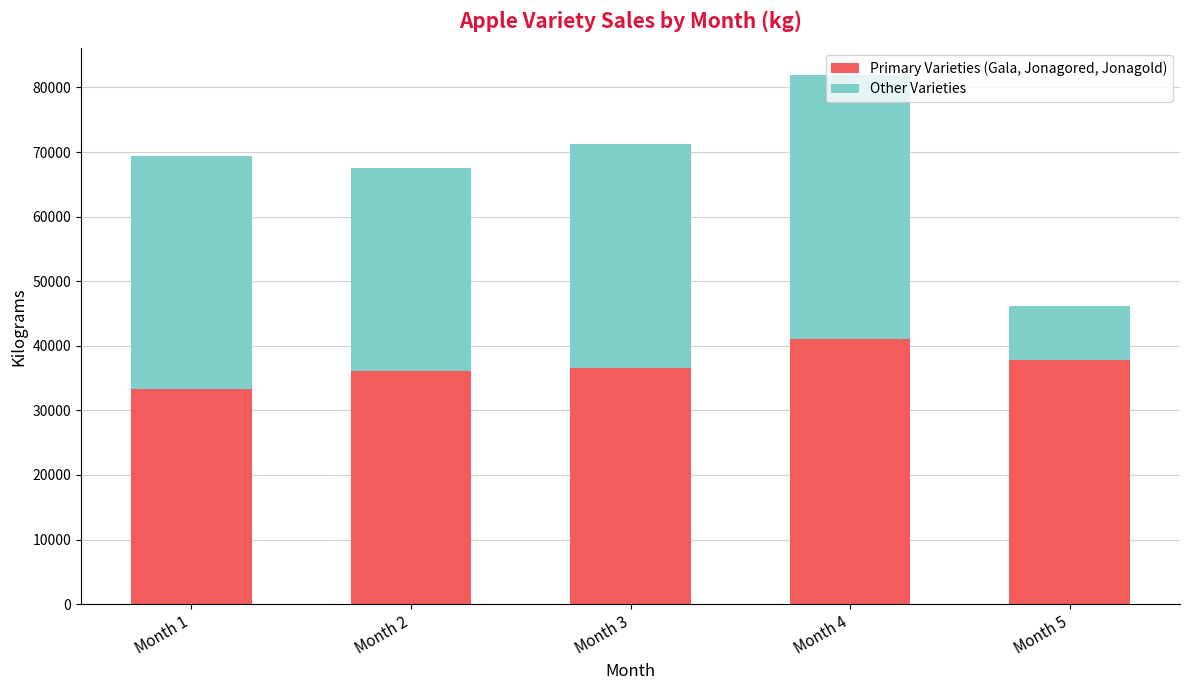

Which category has the lowest value in the Primary Varieties (Gala, Jonagored, Jonagold) series?

Month 1